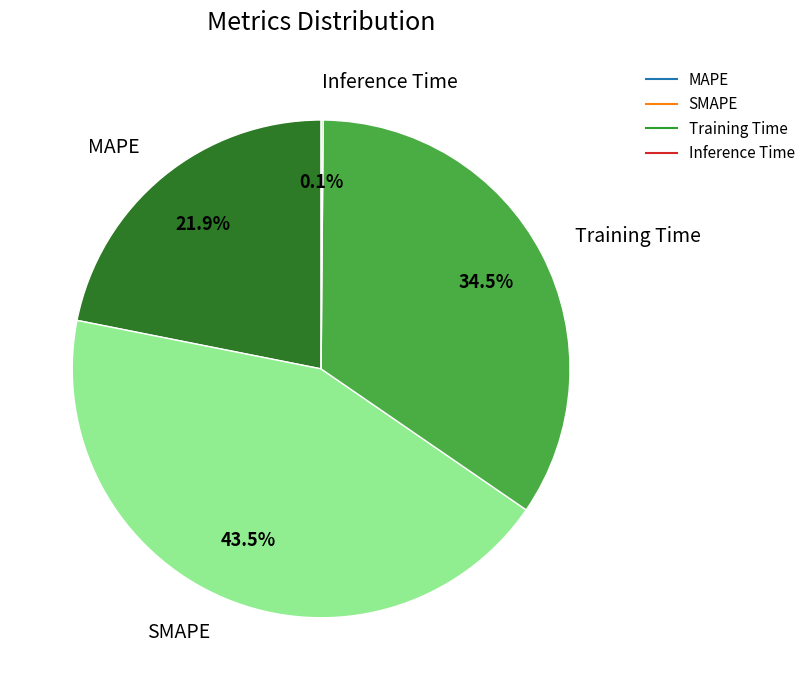

What portion of the pie excludes Training Time?

65.5%